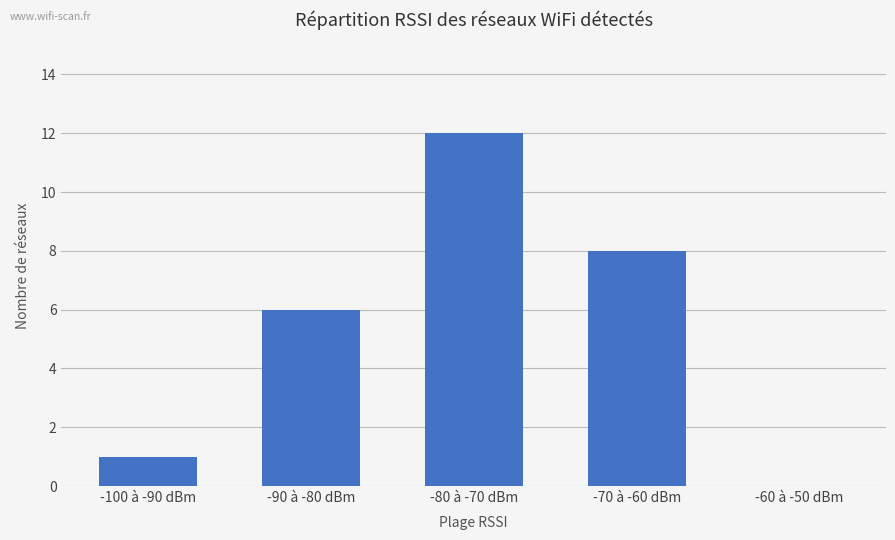

What is the average value?

5